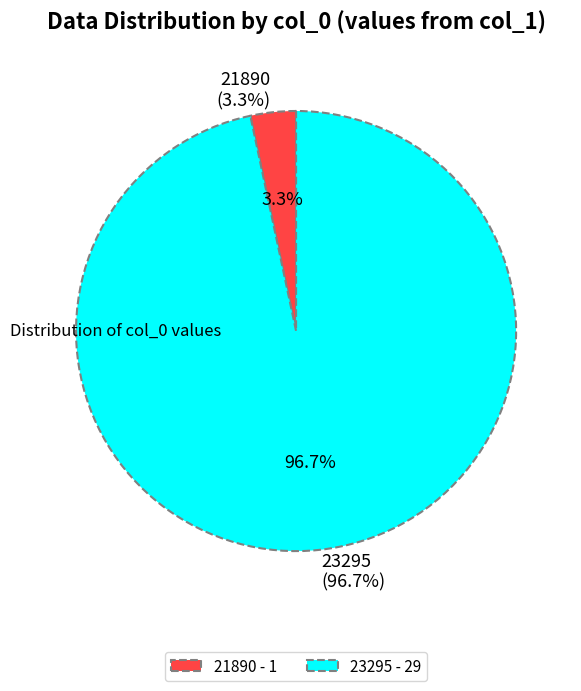

What percentage is the 23295 slice, to the nearest percent?

97%